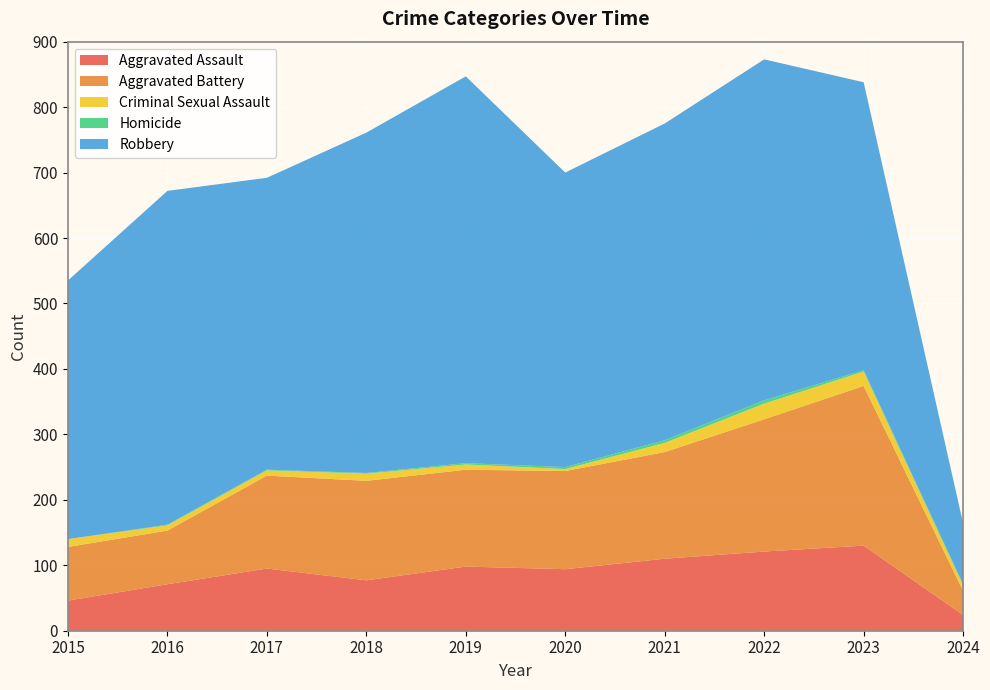

Reading left to right, transcribe all the data shown in this chart.

Aggravated Assault: 2015=46	2016=71	2017=95	2018=77	2019=98	2020=94	2021=110	2022=121	2023=130	2024=24
Aggravated Battery: 2015=82	2016=82	2017=142	2018=152	2019=148	2020=150	2021=163	2022=202	2023=244	2024=37
Criminal Sexual Assault: 2015=12	2016=8	2017=8	2018=11	2019=8	2020=3	2021=14	2022=24	2023=22	2024=8
Homicide: 2015=0	2016=1	2017=1	2018=1	2019=2	2020=3	2021=4	2022=5	2023=2	2024=2
Robbery: 2015=395	2016=510	2017=446	2018=520	2019=591	2020=450	2021=484	2022=521	2023=440	2024=93